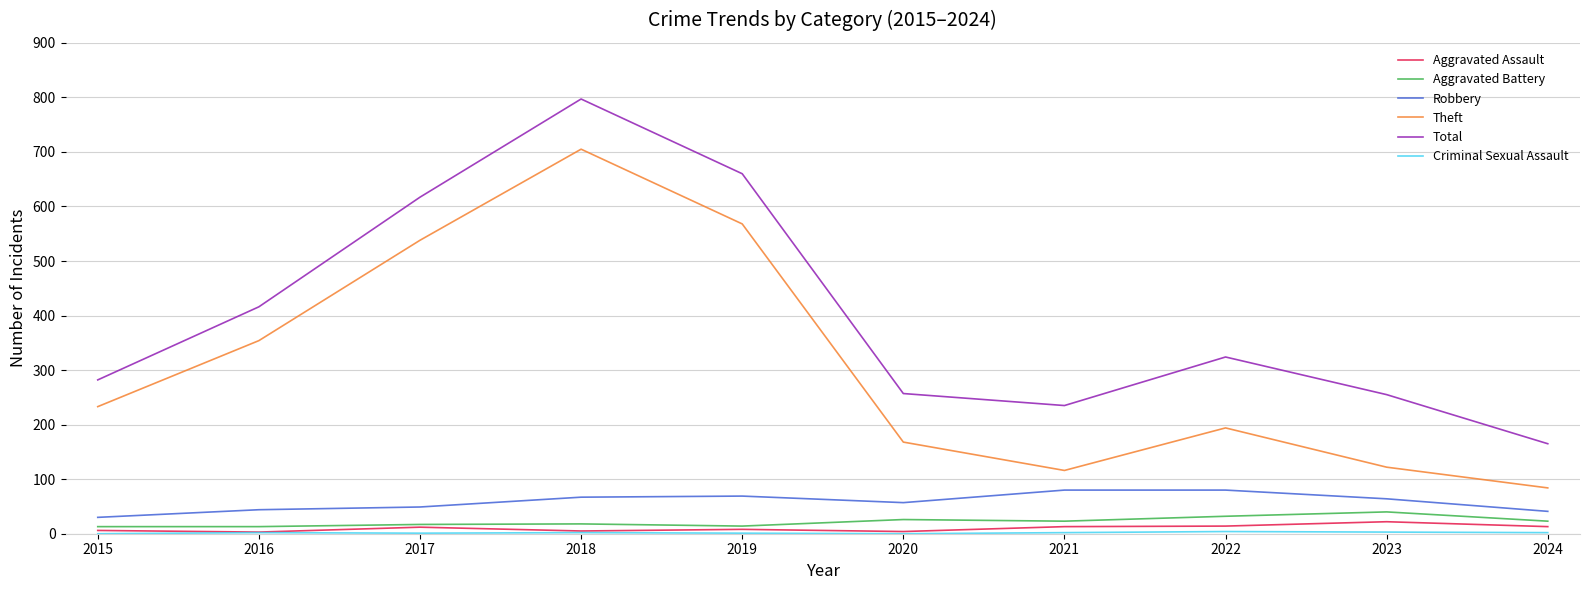

True or false: Theft and Aggravated Battery cross at least once.

False